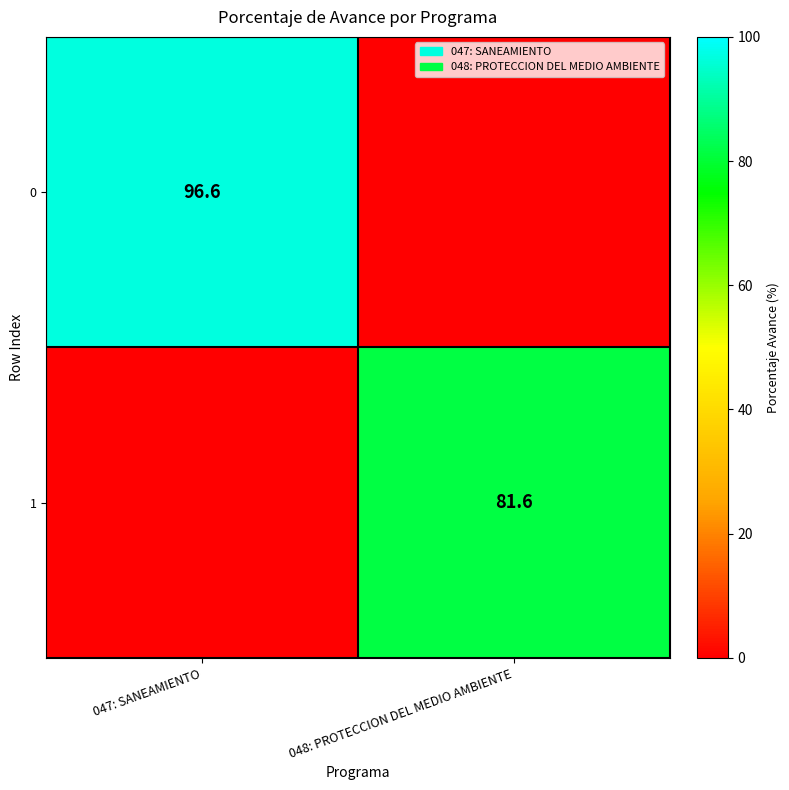

The 1 series shows 46.0 at 048: PROTECCION DEL MEDIO AMBIENTE. True or false?

False